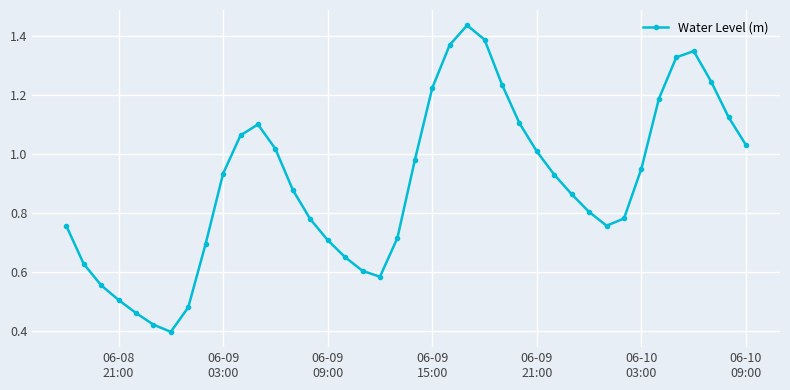

True or false: the data has more than 2 interior local peaks.

True